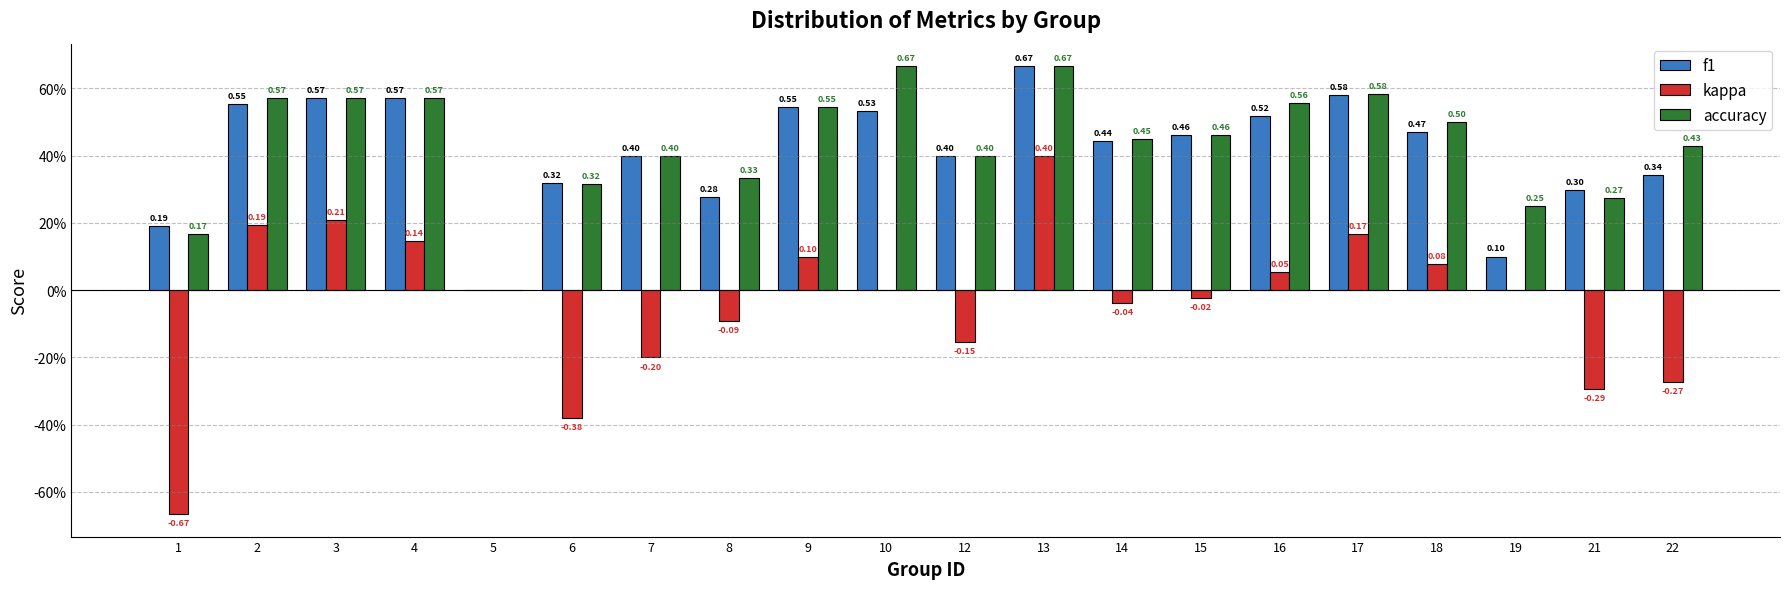

Are the bars grouped side by side (vs. stacked)?

Yes